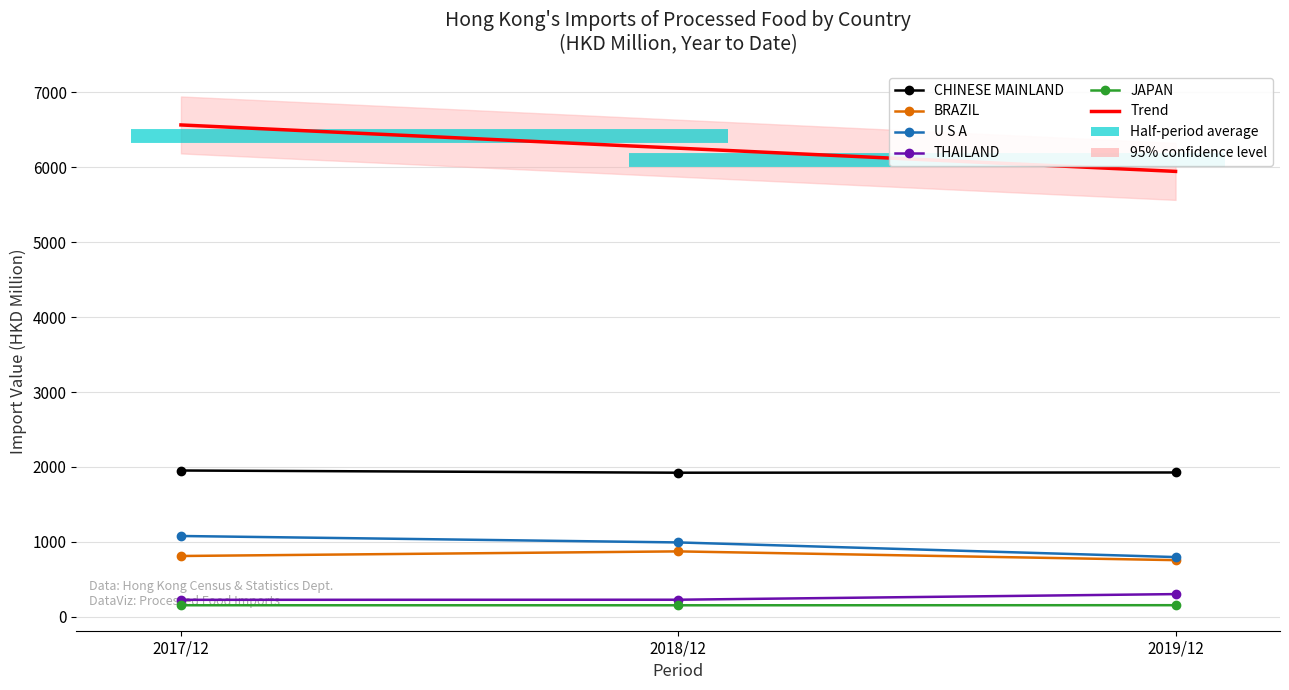

What is the greatest value displayed?

6565.1